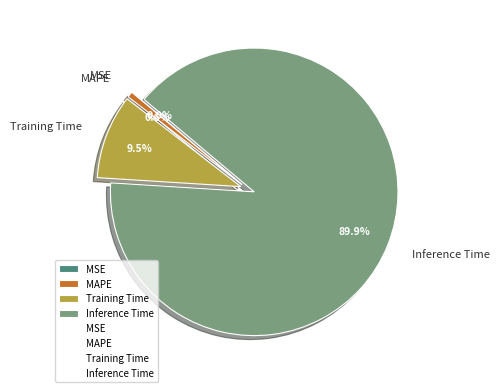

Does Inference Time account for over 50% of the chart?

Yes